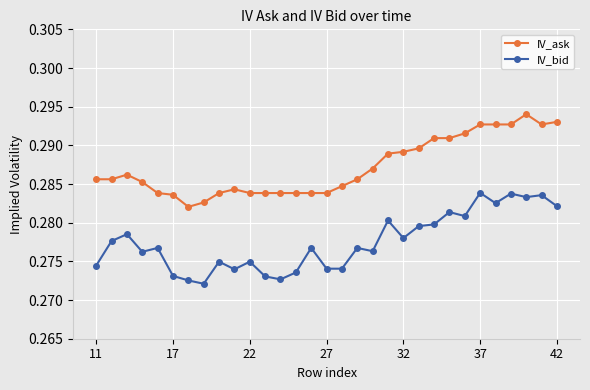

List the series in order of their peak value, highest first.

IV_ask, IV_bid